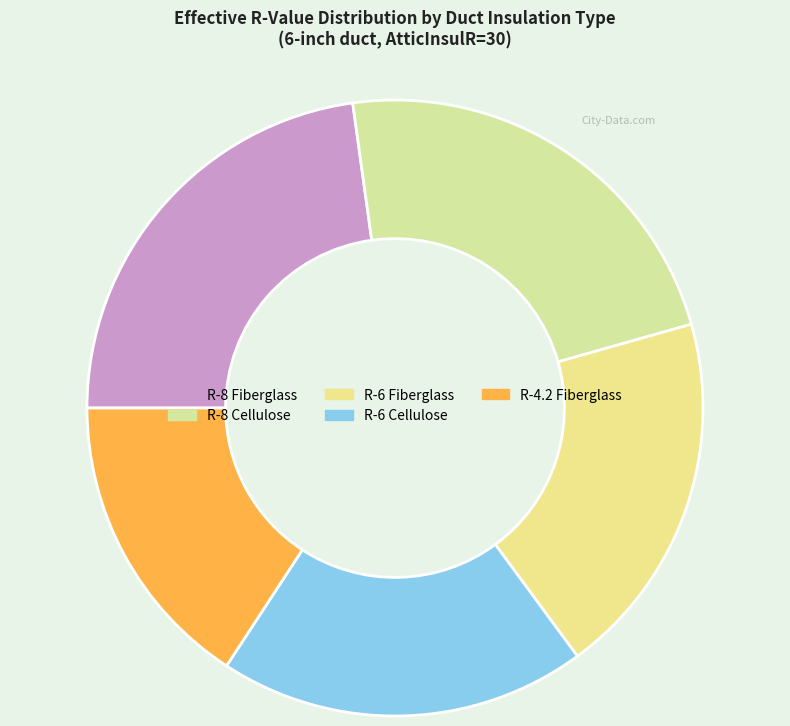

To the nearest percent, what percentage of the pie is R-6 Cellulose?

19%